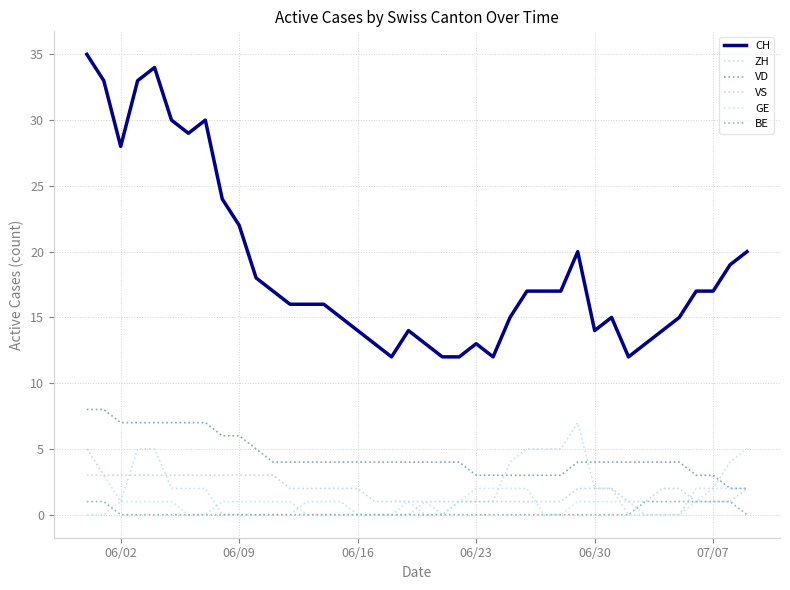

True or false: VS and ZH cross at least once.

True